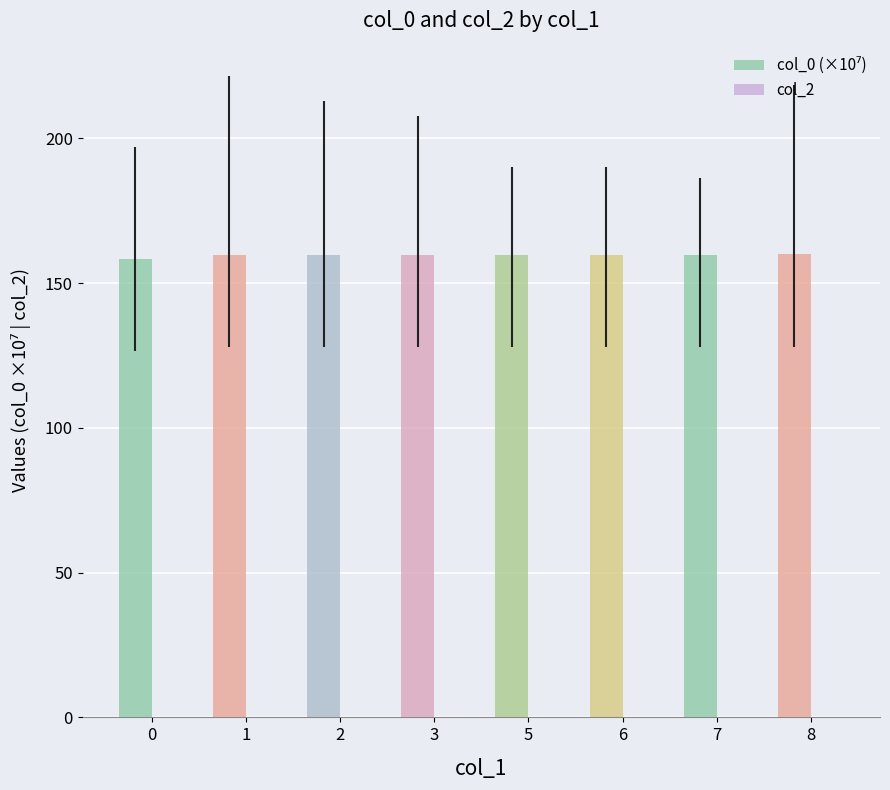

What is the value of the 4th bar from the left?

159.8